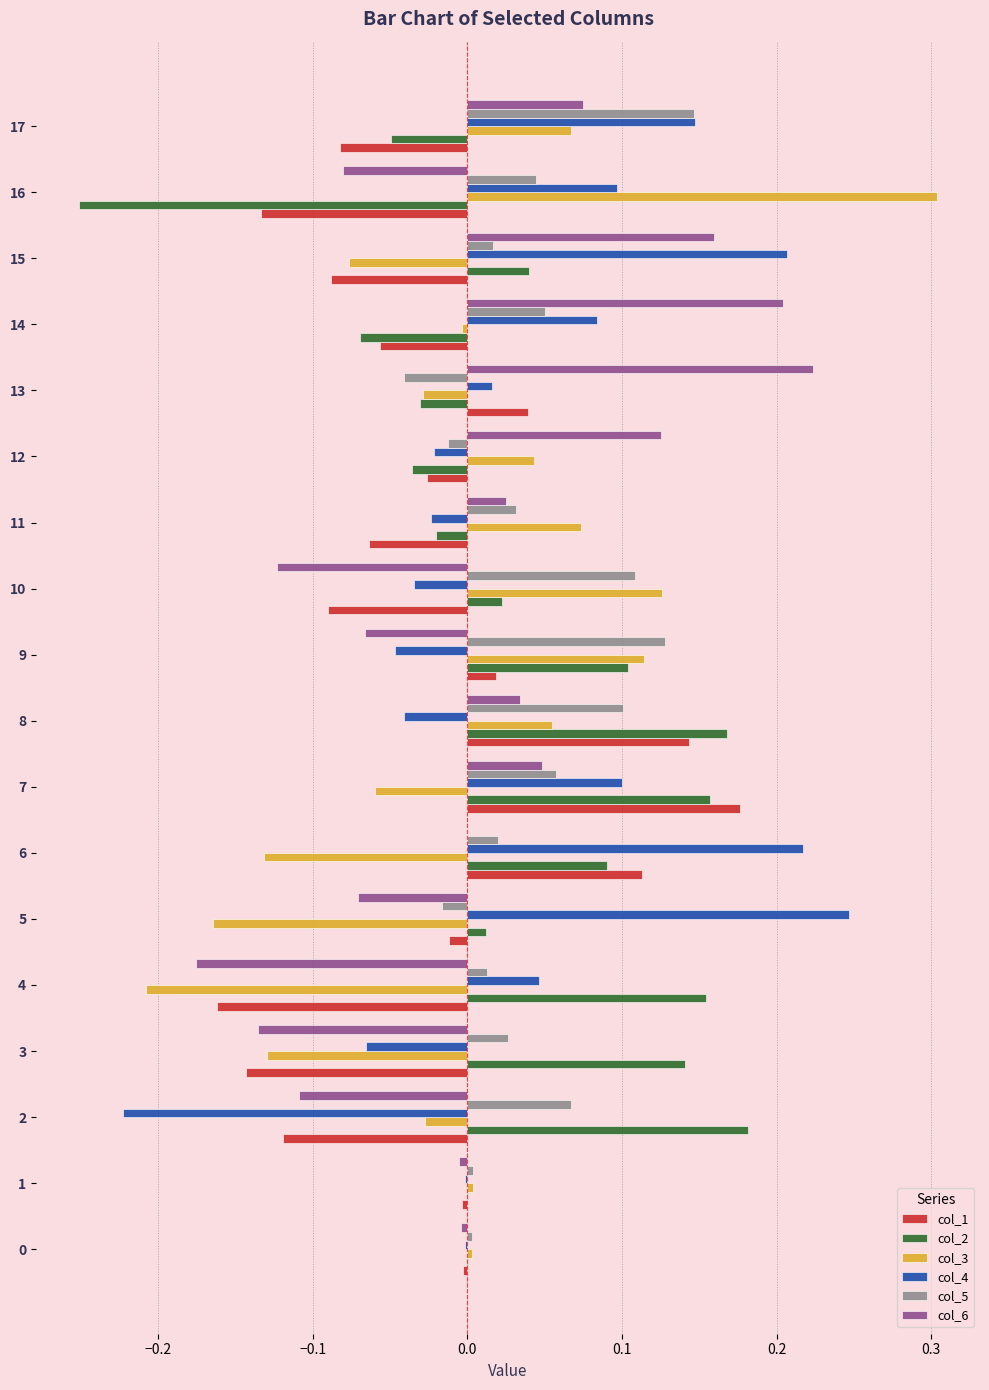

Is the value of col_6 at 9 greater than the value of col_1 at 12?

No